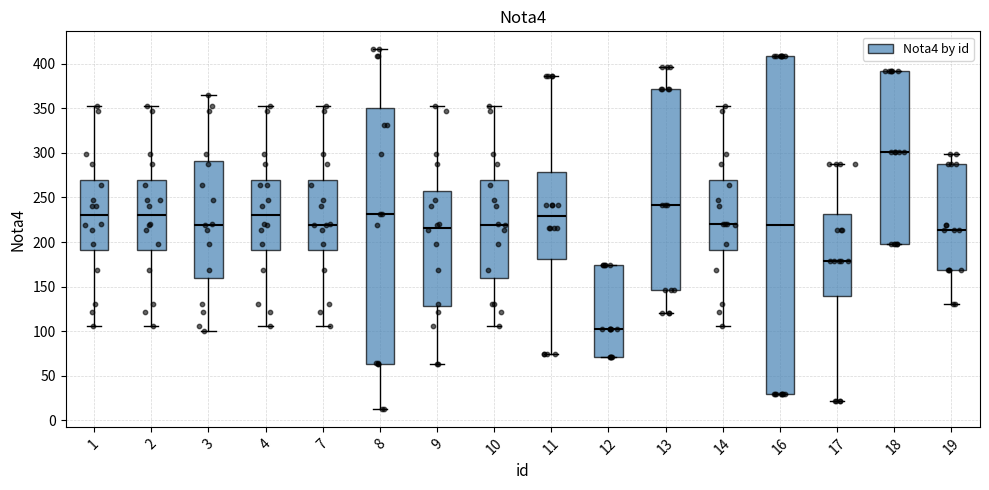

Reading left to right, read every box against the y-axis: the position of its median line, the range the box covers, and the ends of its whiskers. The values are not printed on the chart, so give them approximately, as read against the axis.

1: median 230, box 190 to 270, whiskers 105 to 350
2: median 230, box 190 to 270, whiskers 105 to 350
3: median 220, box 160 to 290, whiskers 100 to 365
4: median 230, box 190 to 270, whiskers 105 to 350
7: median 220, box 190 to 270, whiskers 105 to 350
8: median 230, box 65 to 350, whiskers 15 to 415
9: median 215, box 130 to 255, whiskers 65 to 350
10: median 220, box 160 to 270, whiskers 105 to 350
11: median 230, box 180 to 280, whiskers 75 to 385
12: median 100, box 70 to 175, whiskers 70 to 175
13: median 240, box 145 to 370, whiskers 120 to 395
14: median 220, box 190 to 270, whiskers 105 to 350
16: median 220, box 30 to 410, whiskers 30 to 410
17: median 180, box 140 to 230, whiskers 20 to 290
18: median 300, box 200 to 390, whiskers 200 to 390
19: median 215, box 170 to 290, whiskers 130 to 300